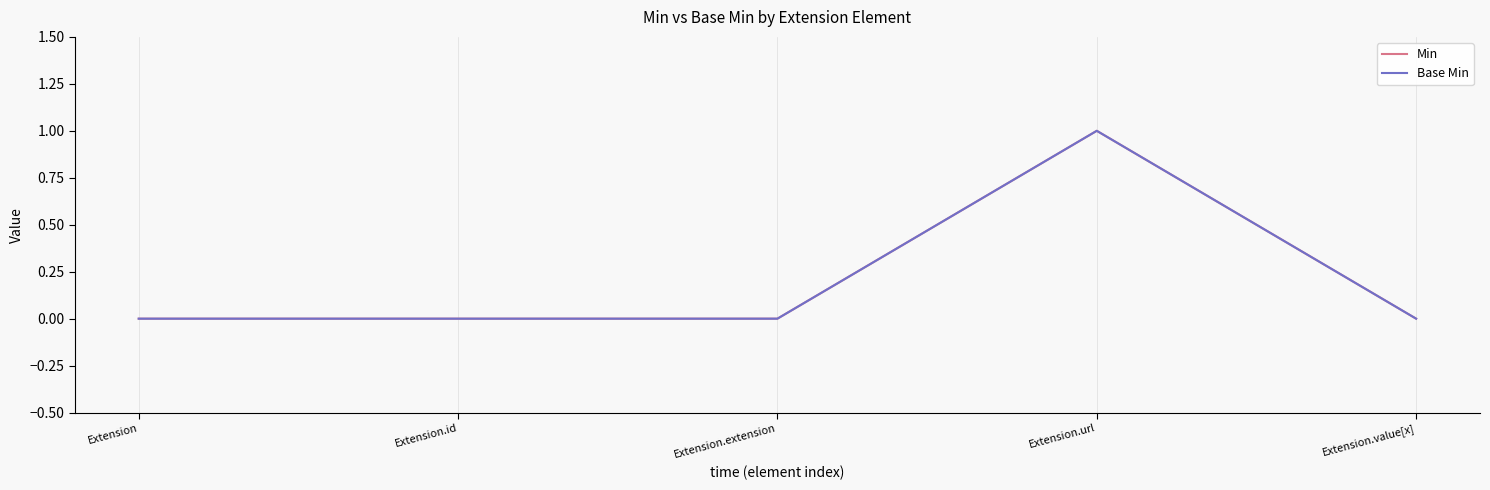

Which series has the largest total across all categories?

Min